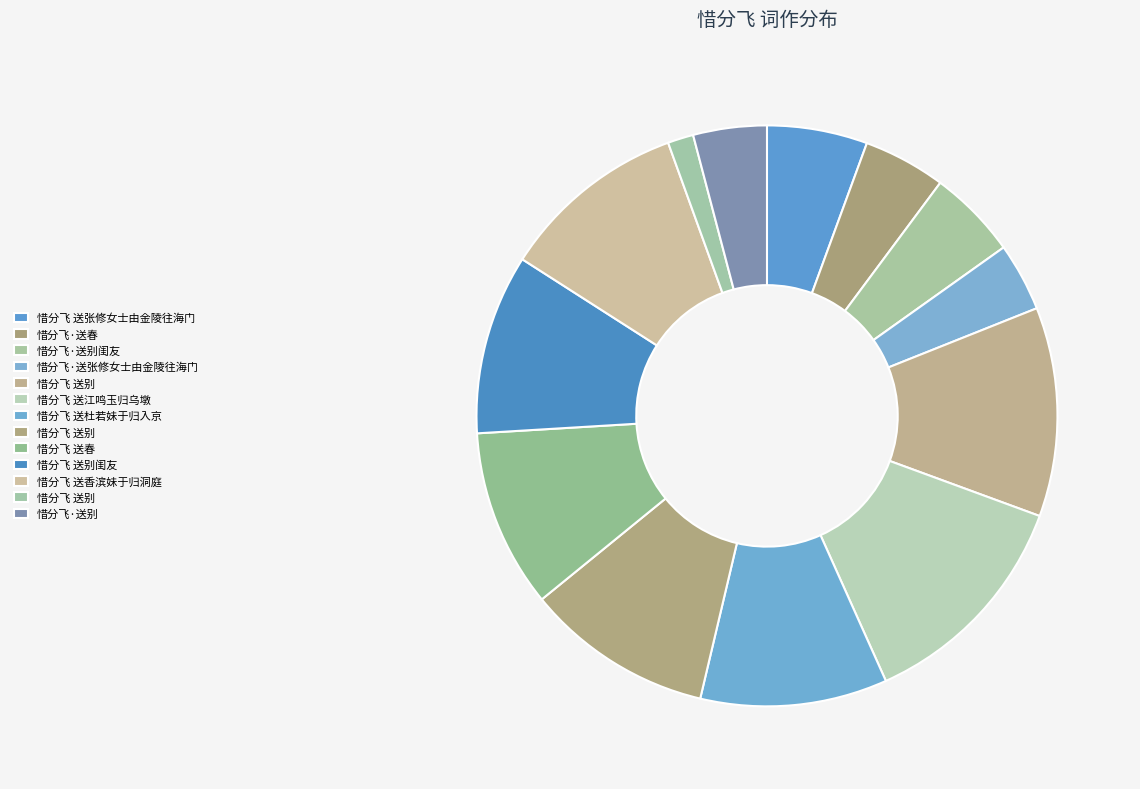

How many segments does this pie chart have?

13